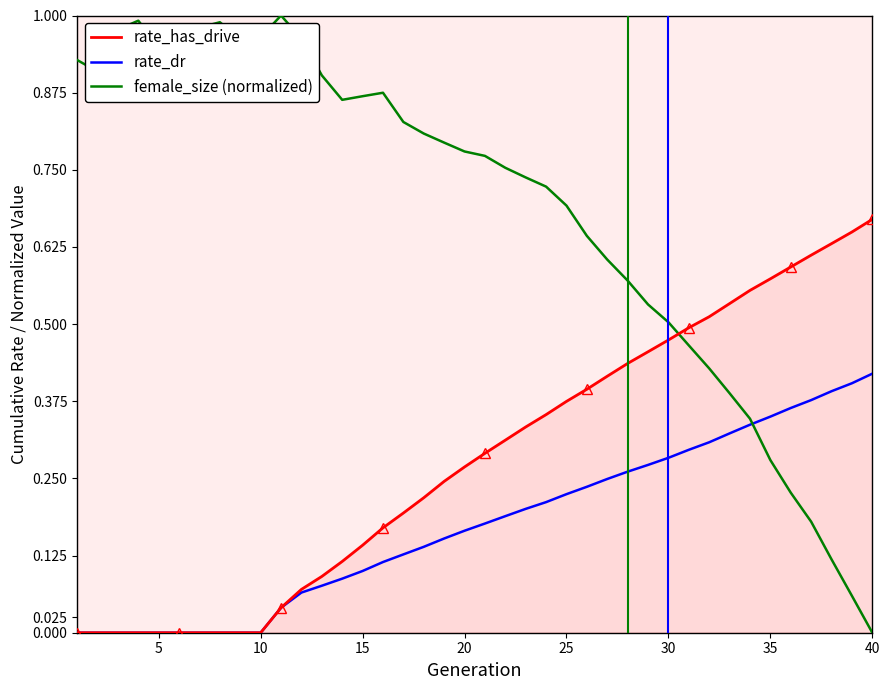

Count the number of categories in the chart.

40